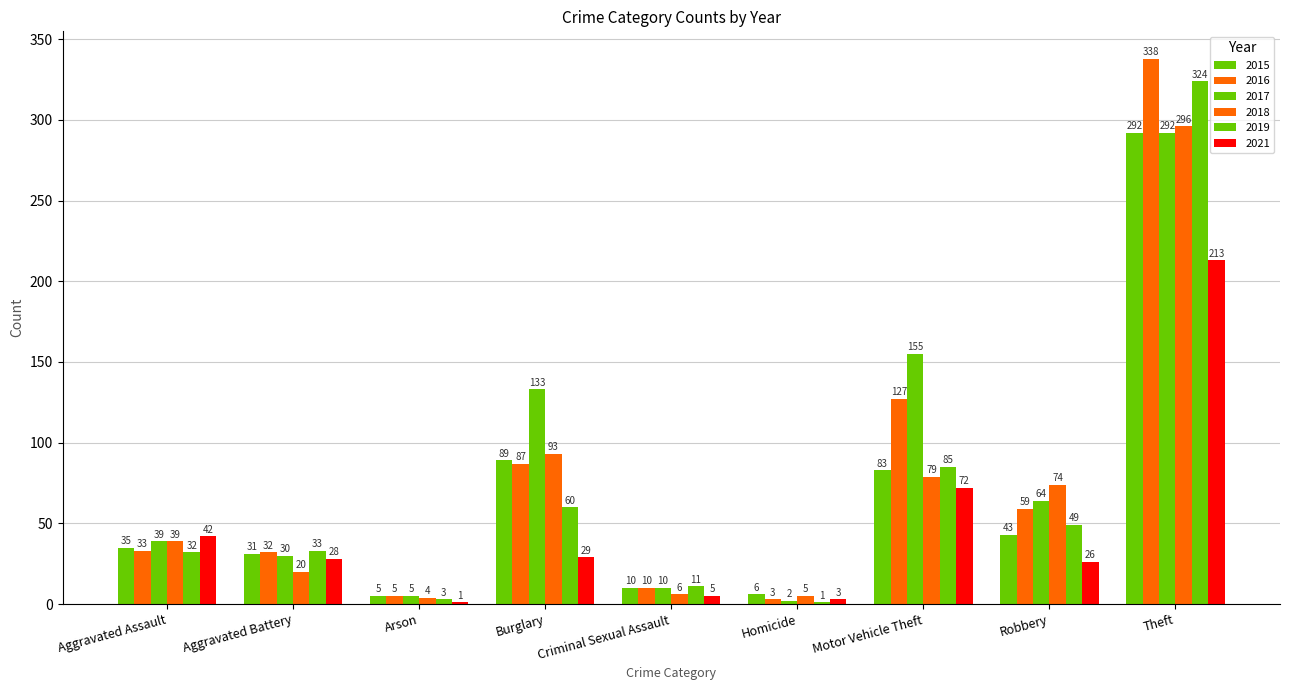

The value of 2016 at Criminal Sexual Assault is 10. True or false?

True